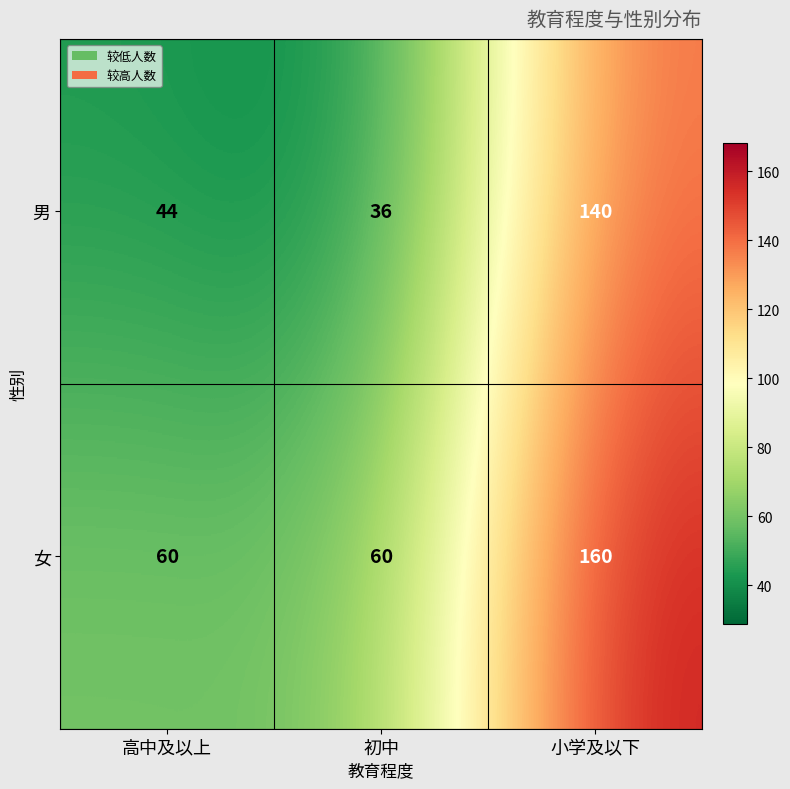

How many 女 values are between 60 and 160?

3